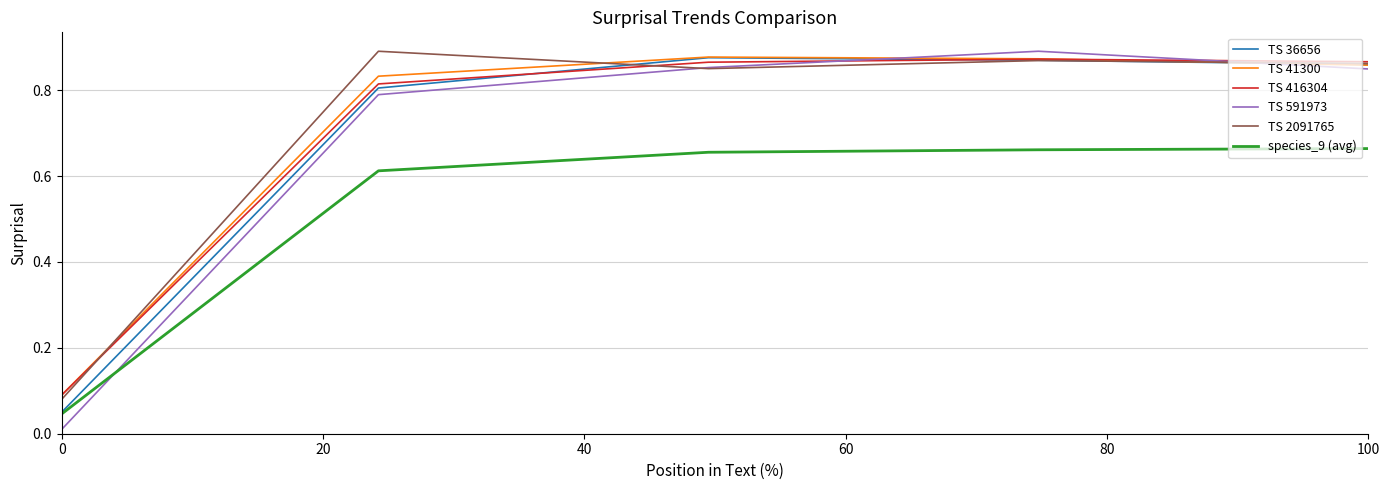

Which series has the widest spread of values?

TS 591973